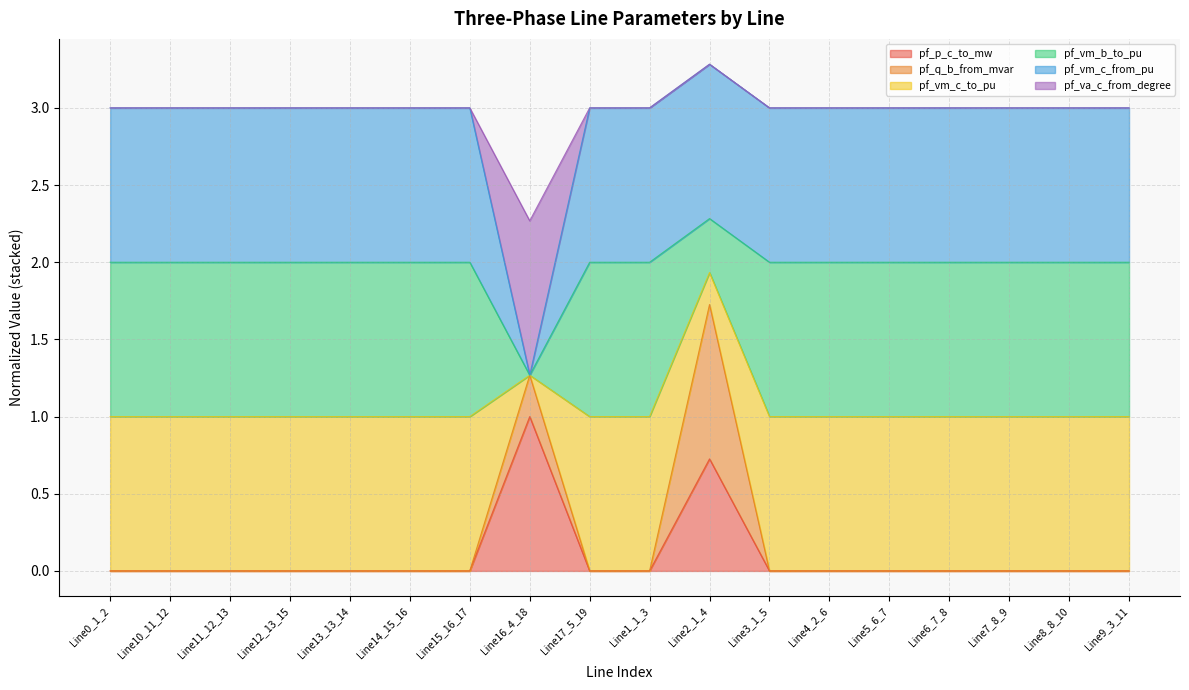

In pf_q_b_from_mvar, how many points are higher than both neighbors (excluding endpoints)?

5